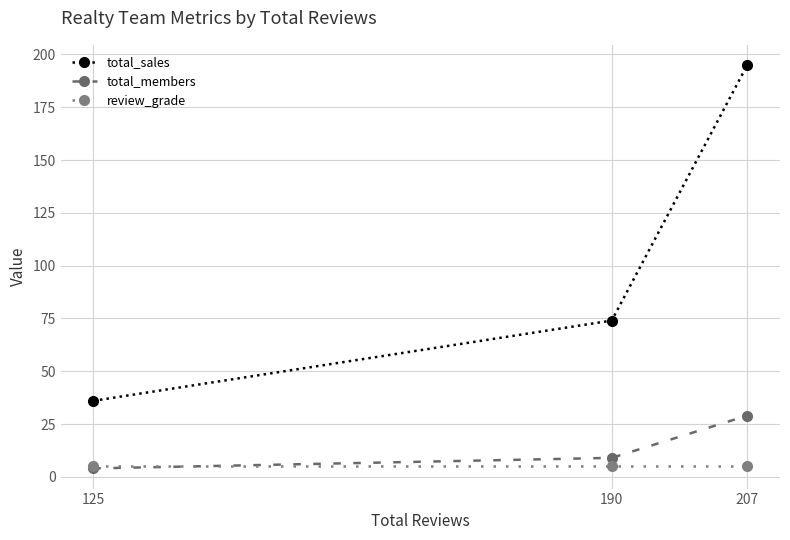

What are all the series names shown in the legend?

total_sales, total_members, review_grade